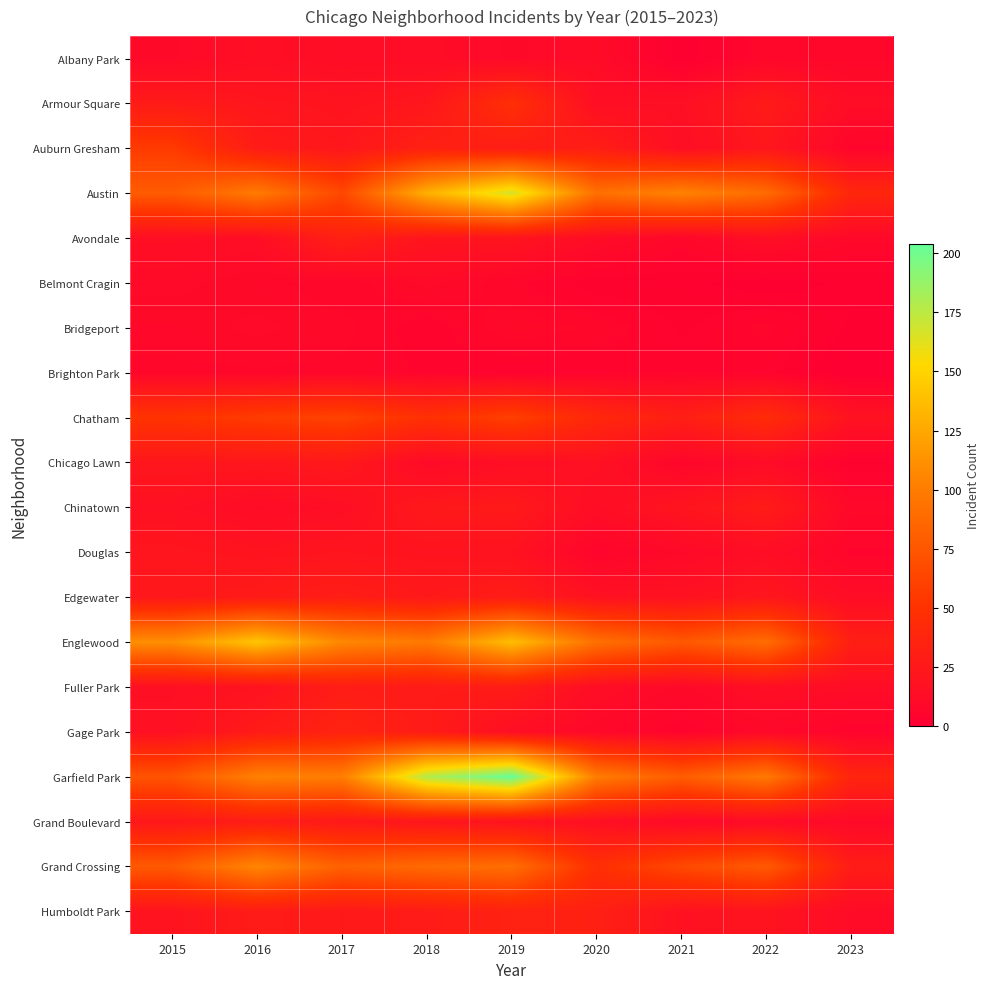

Which series has the largest range (max minus min)?

Garfield Park